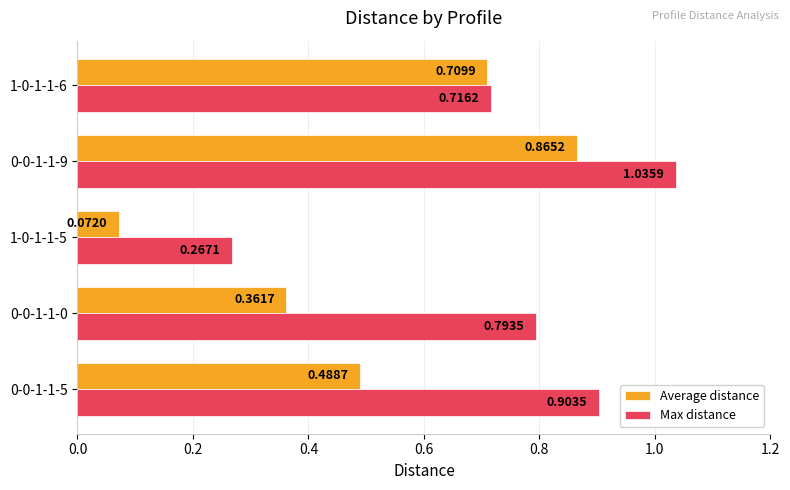

Is the value of Average distance at 0-0-1-1-5 greater than the value of Max distance at 0-0-1-1-0?

No